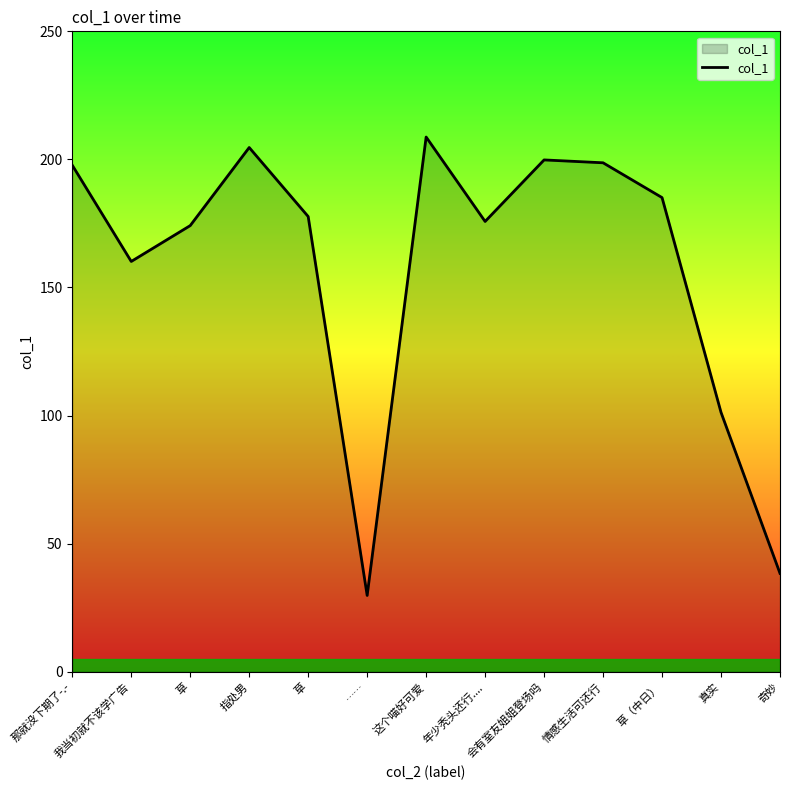

Does the chart display data point markers on the line(s)?

No